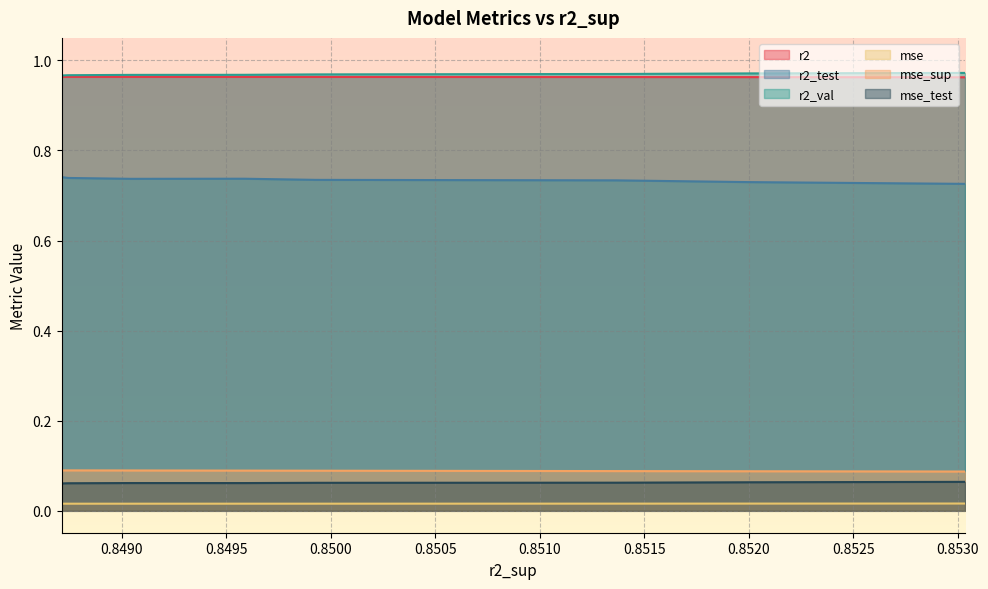

At model_6_23_6, list the series in order from largest to smallest.

r2_val, r2, r2_test, mse_sup, mse_test, mse